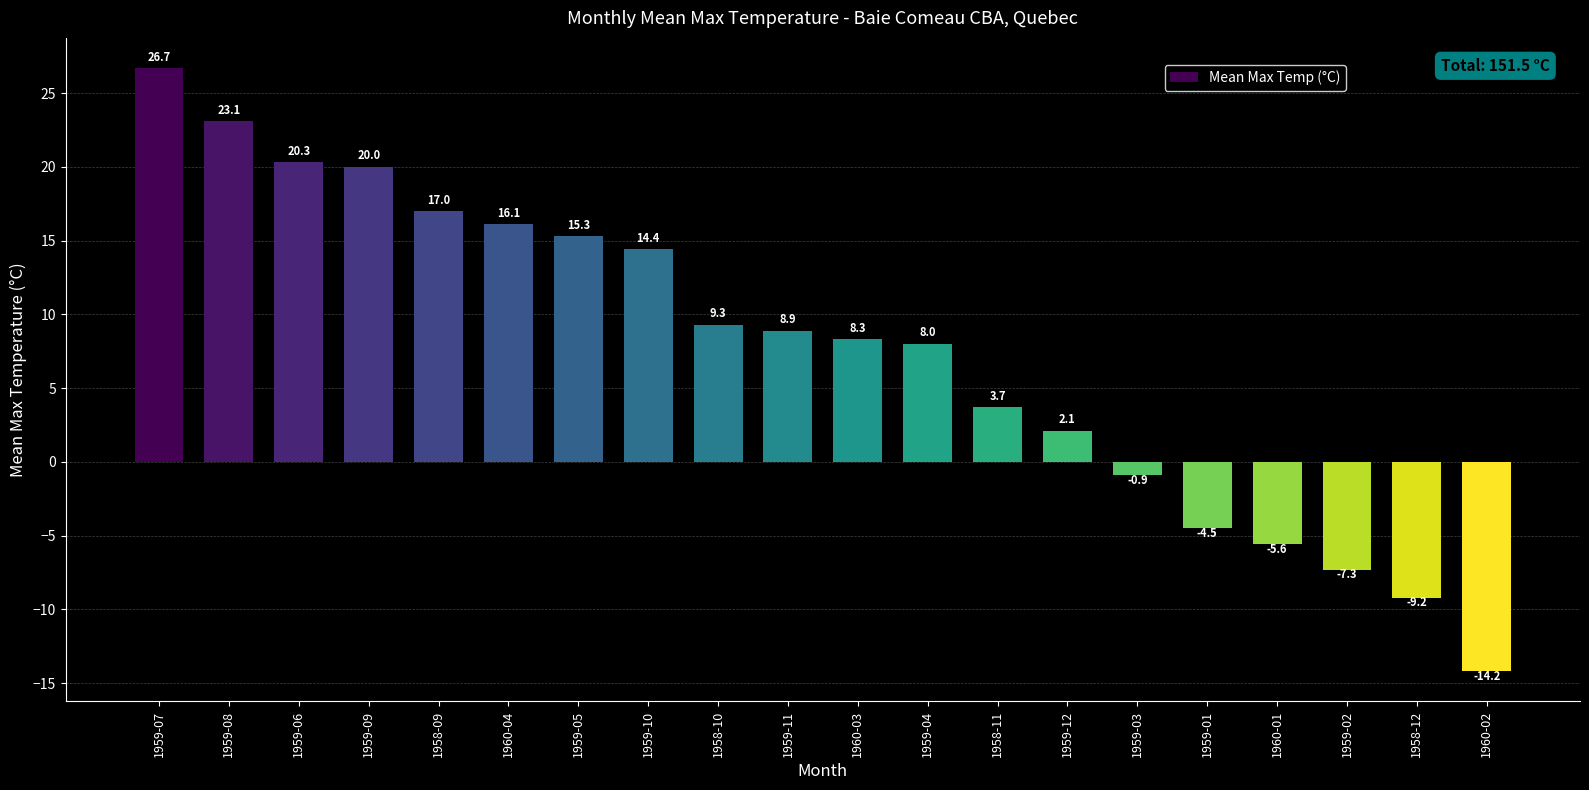

Are the bars grouped side by side (vs. stacked)?

No